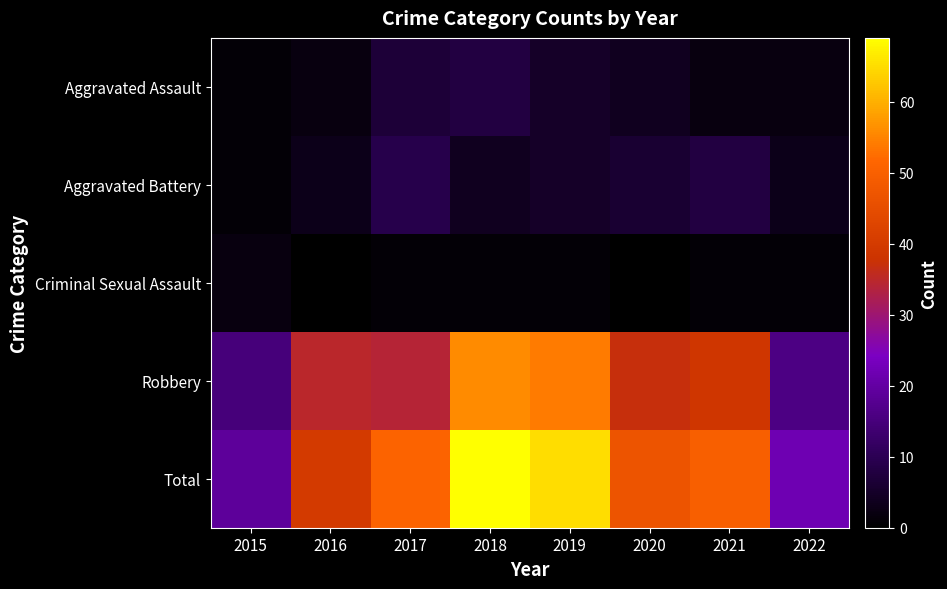

Reading right to left, what are all the values shown in this chart?

Aggravated Assault: 2022=2	2021=2	2020=4	2019=5	2018=8	2017=7	2016=2	2015=1
Aggravated Battery: 2022=3	2021=8	2020=6	2019=5	2018=4	2017=9	2016=3	2015=1
Criminal Sexual Assault: 2022=1	2021=1	2020=0	2019=1	2018=1	2017=1	2016=0	2015=2
Robbery: 2022=16	2021=39	2020=37	2019=54	2018=56	2017=34	2016=35	2015=15
Total: 2022=22	2021=50	2020=47	2019=65	2018=69	2017=51	2016=40	2015=19